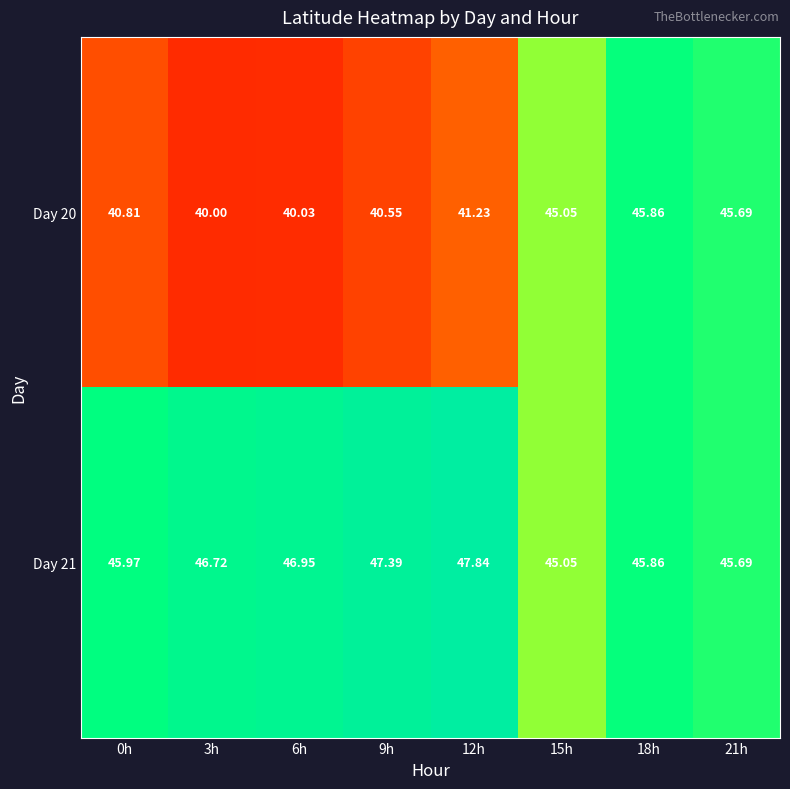

How many data points in Day 20 are less than 41?

4